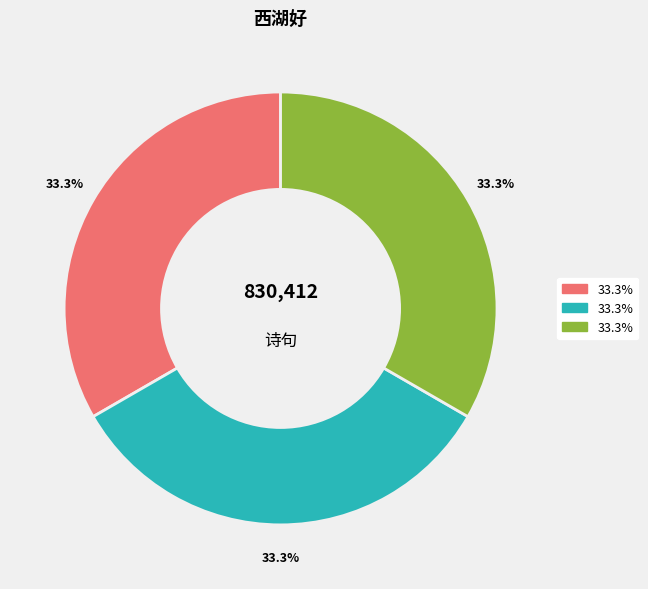

Count the number of slices in the pie.

3